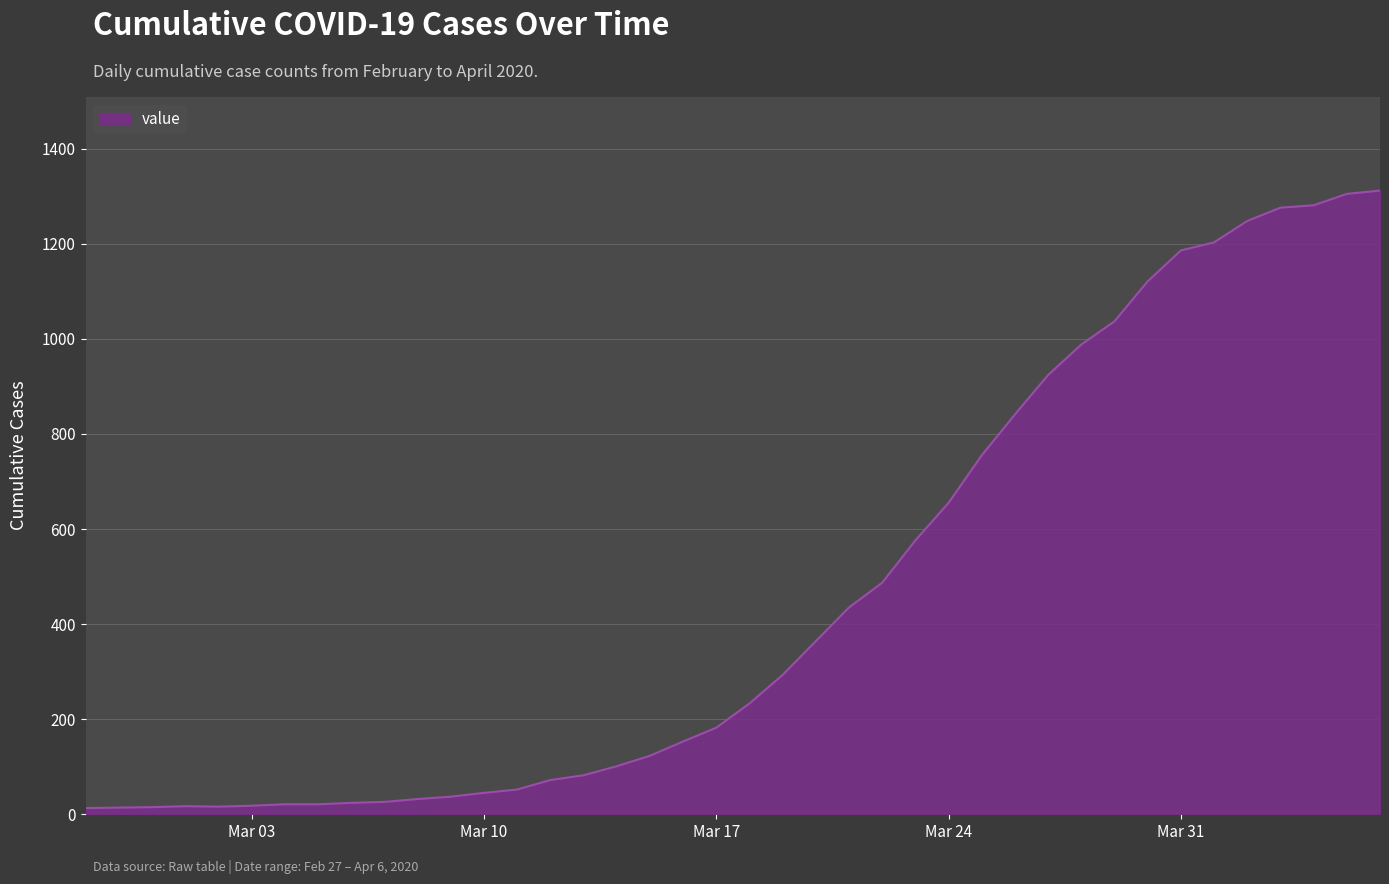

What is the difference between the maximum and minimum values?

1299